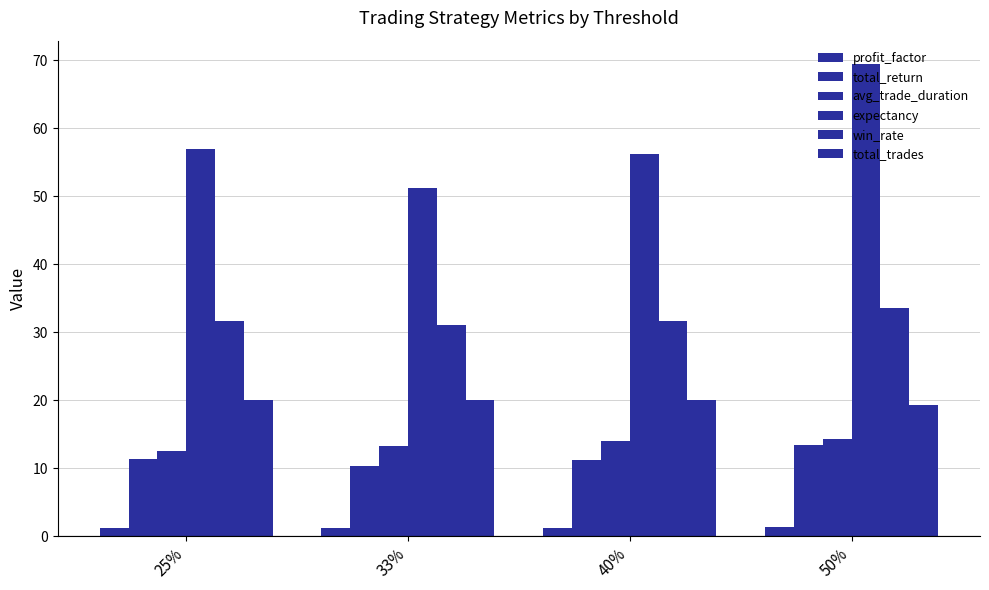

Does the chart contain stacked bars?

No